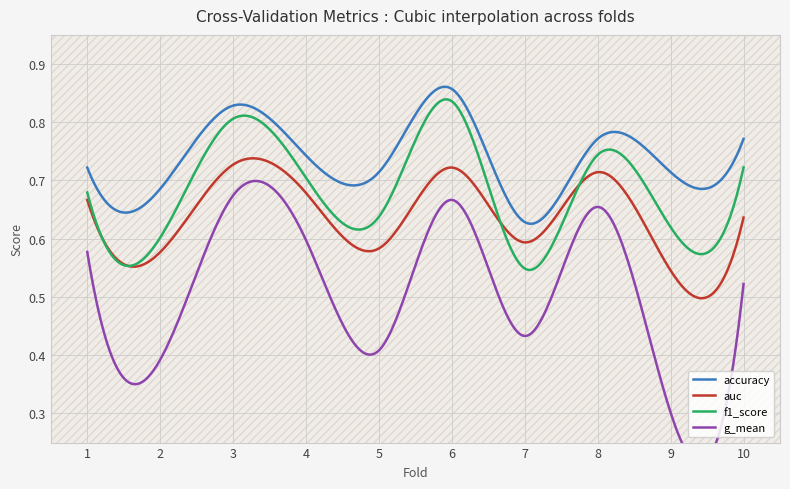

True or false: accuracy and auc intersect in this chart.

False